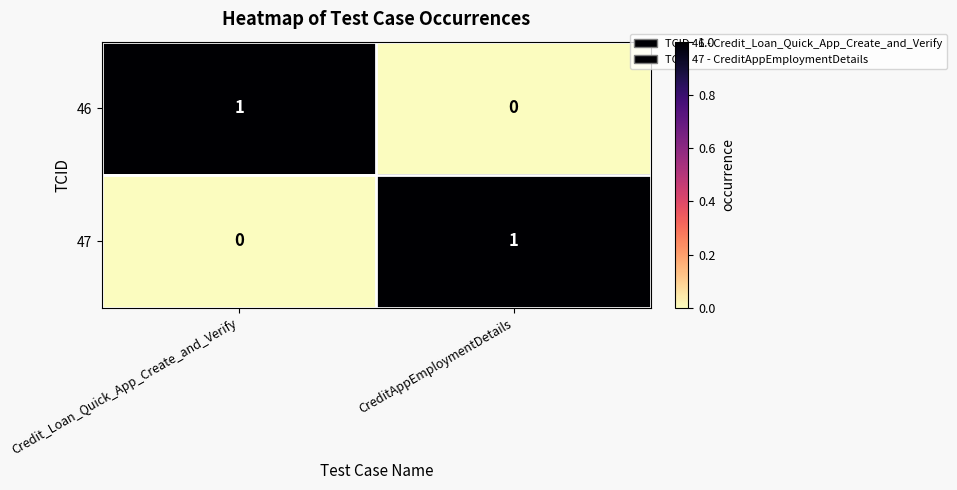

The value of 46 at Credit_Loan_Quick_App_Create_and_Verify is 1. True or false?

True